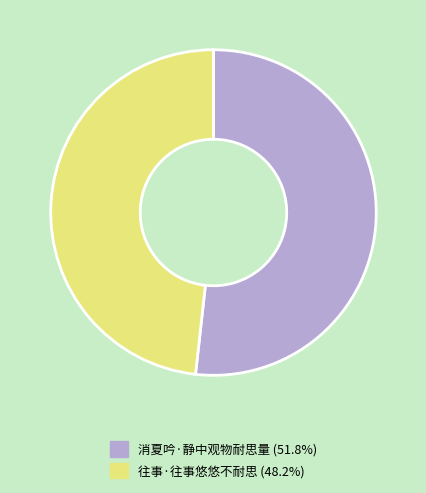

True or false: 消夏吟·静中观物耐思量 accounts for 52% of the total.

True